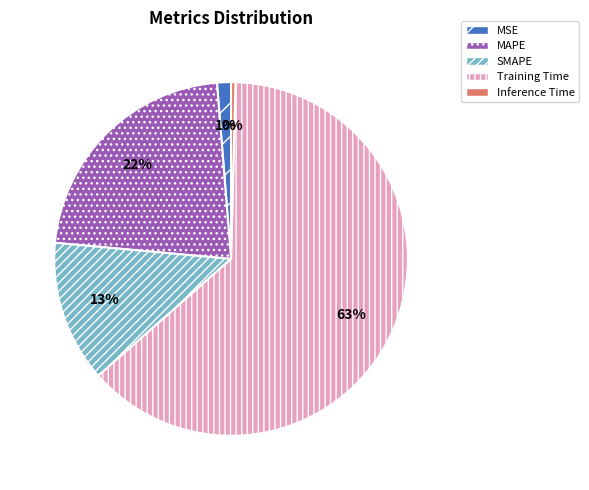

Which slice is the smallest?

Inference Time